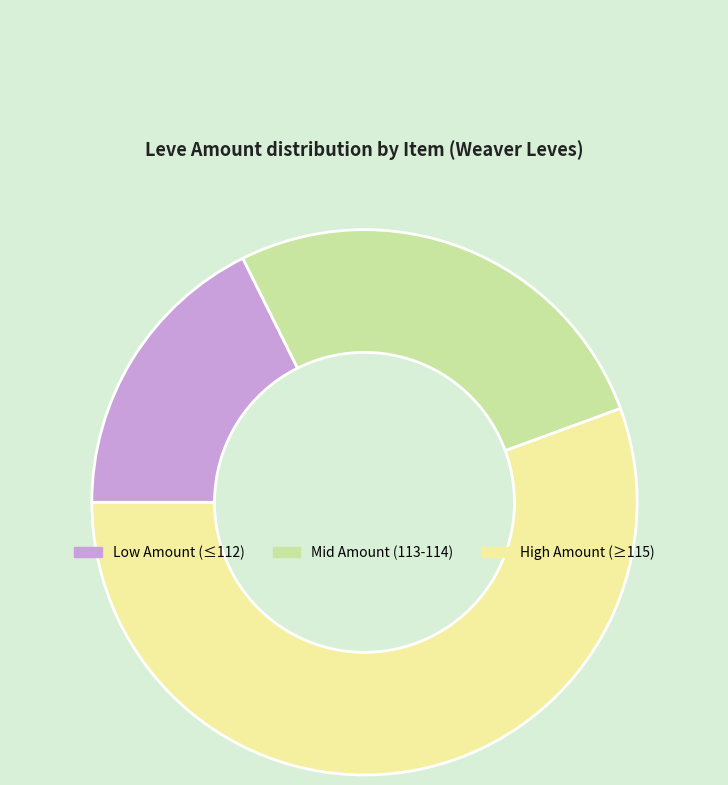

How many slices are in this pie chart?

3